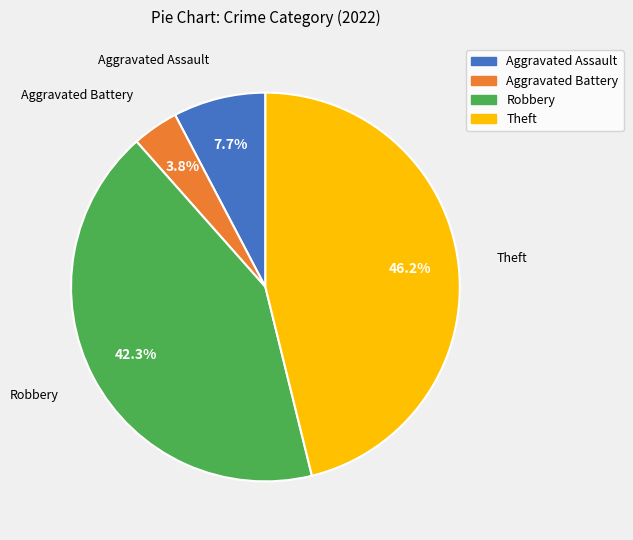

Which has a higher value, Theft or Aggravated Battery?

Theft